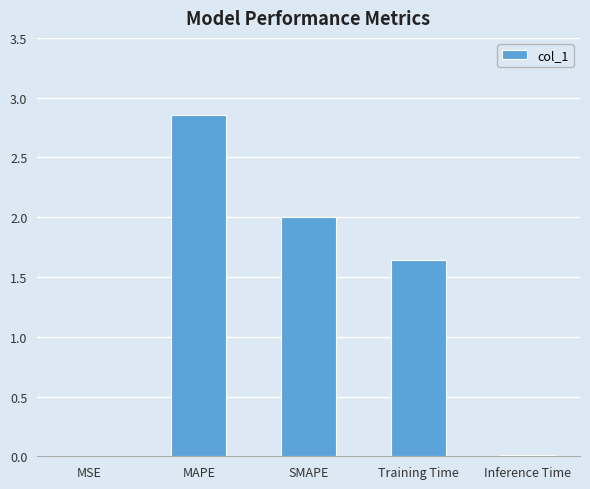

What is the sum of all values?

6.5